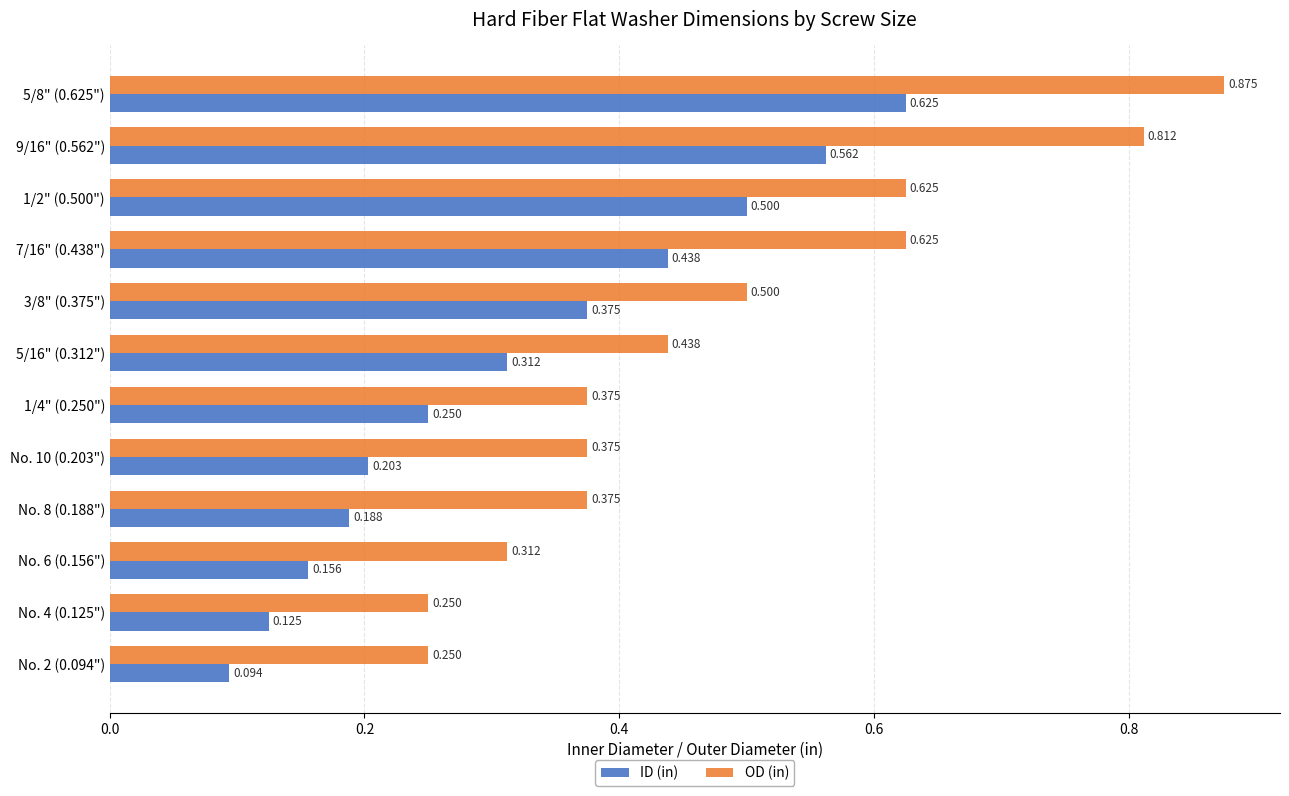

Which series has the widest spread of values?

OD (in)